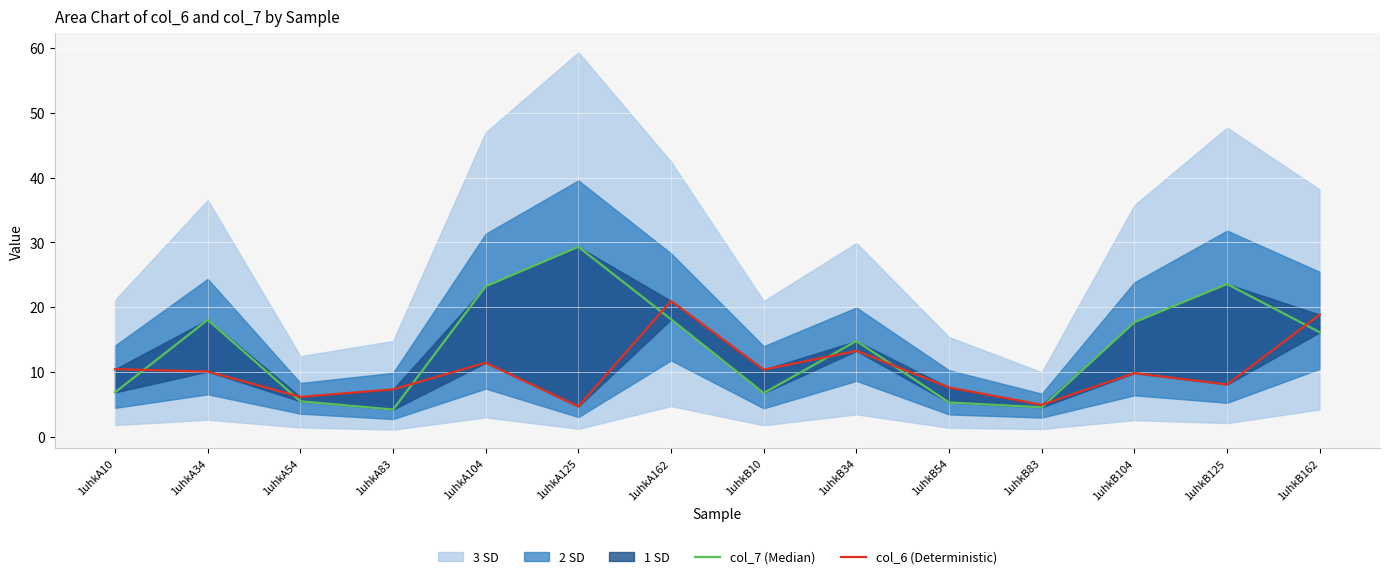

Is the value of col_6 (Deterministic) at 1uhkB104 greater than the value of col_7 (Median) at 1uhkA83?

Yes